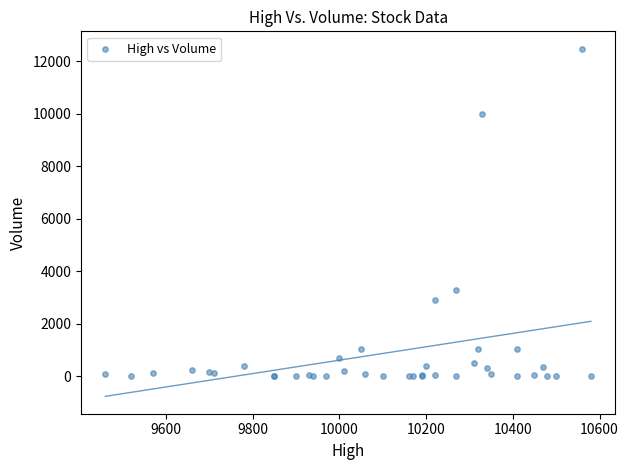

What Y value in the scatter plot is closest to 6237?

3272